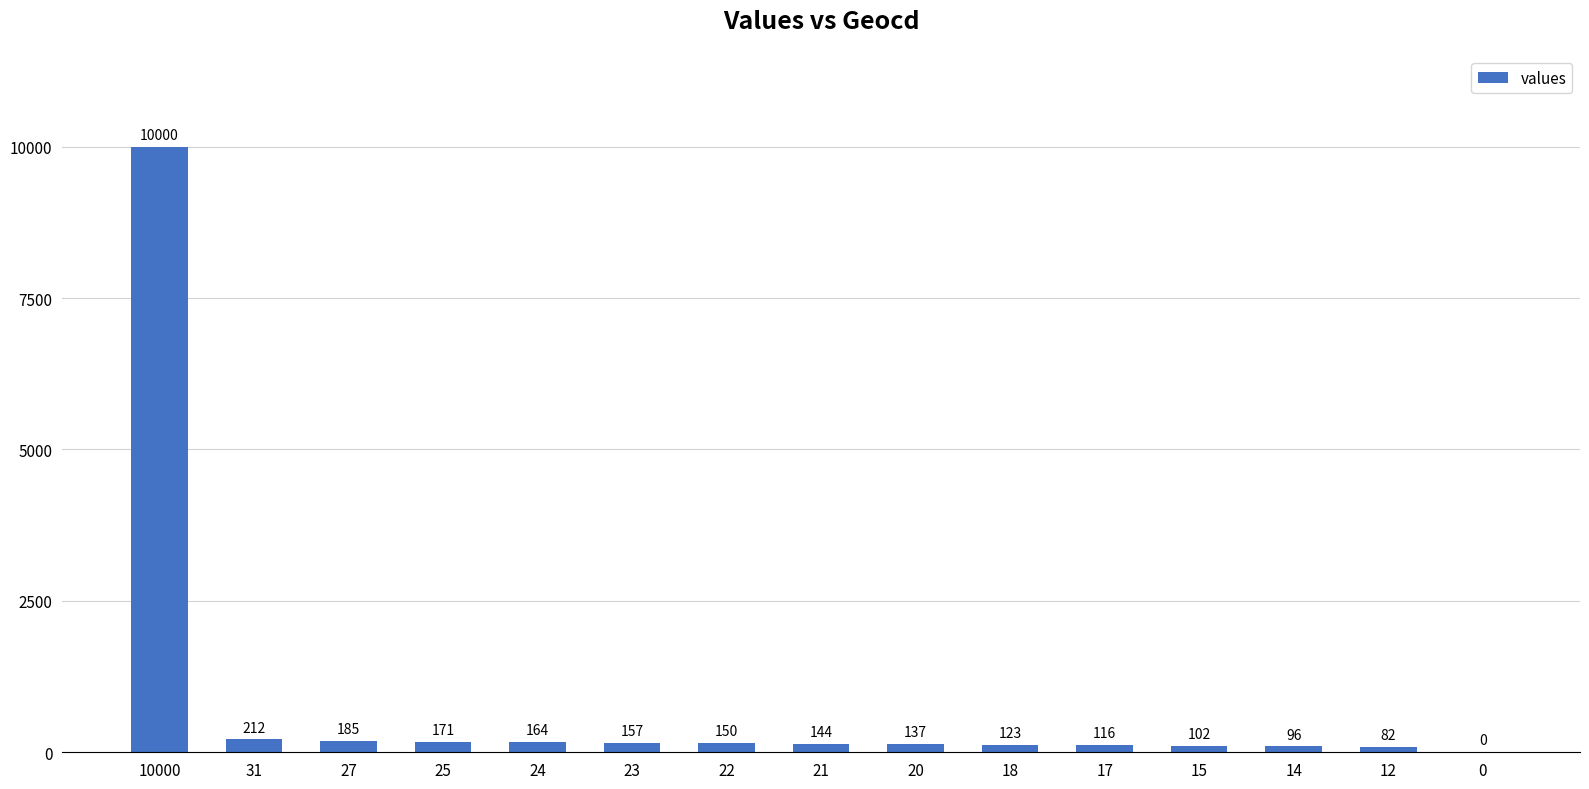

Reading left to right, what are all the values shown in this chart?

10000	212	185	171	164	157	150	144	137	123	116	102	96	82	0